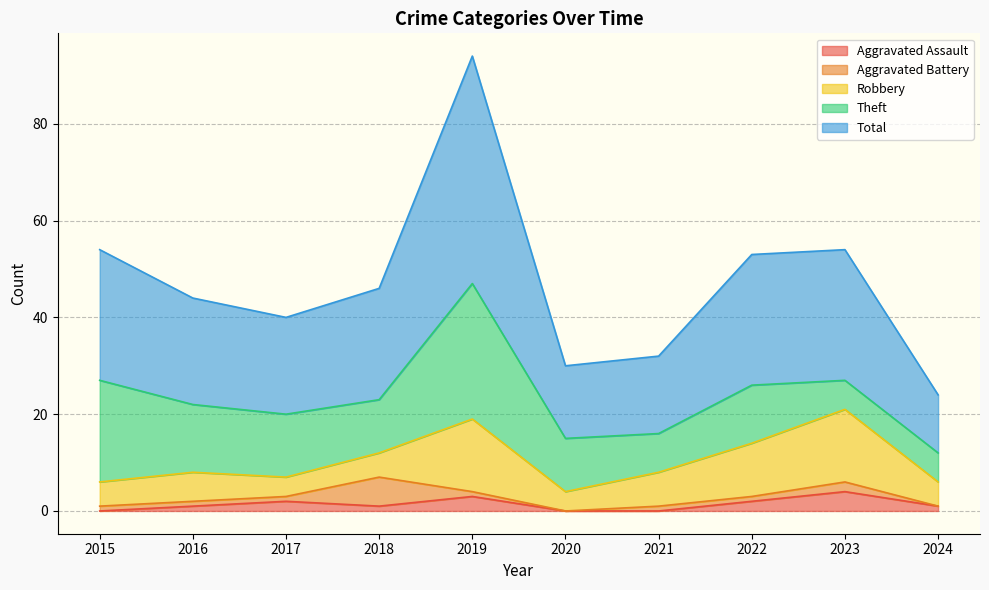

Rank the series at 2015 from highest to lowest value.

Total, Theft, Robbery, Aggravated Battery, Aggravated Assault